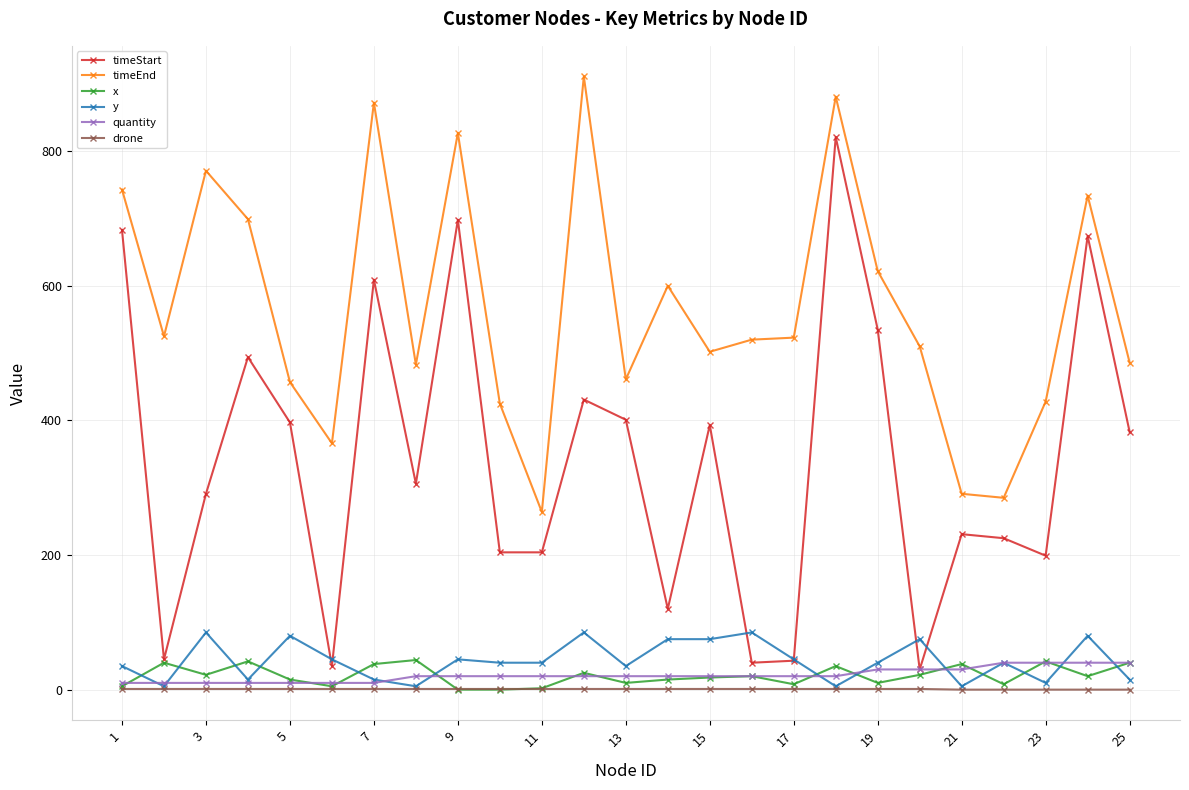

Which series has the largest total across all categories?

timeEnd